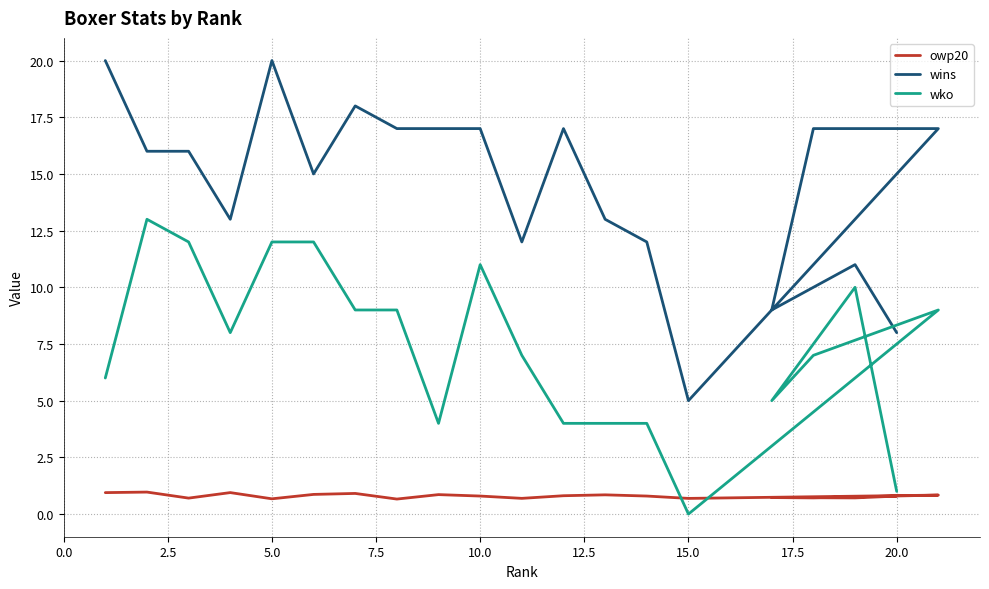

True or false: owp20 and wins intersect in this chart.

False